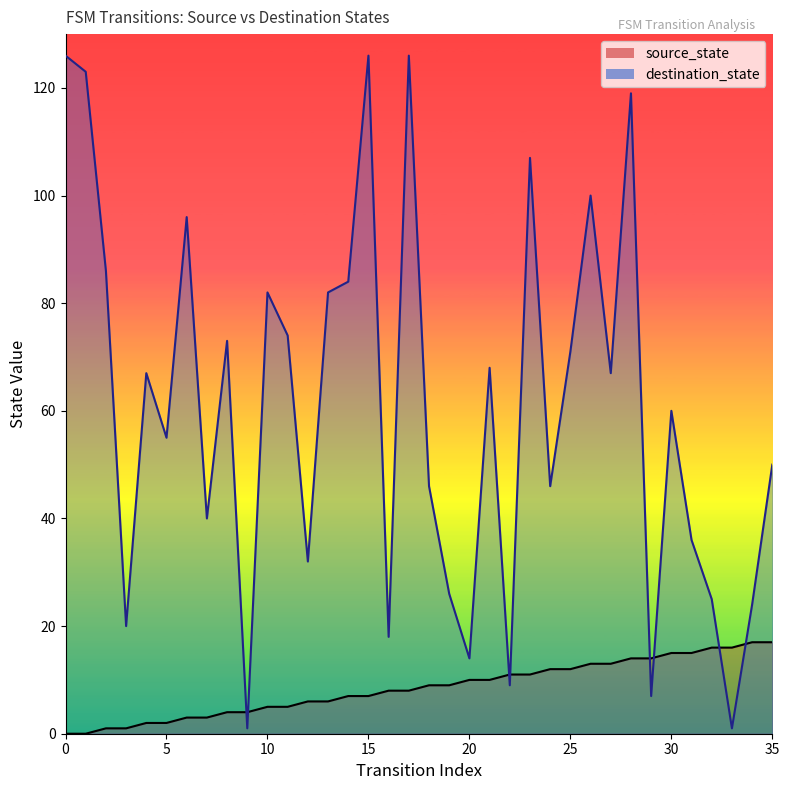

After their last crossing, which series has the higher values: source_state or destination_state?

destination_state